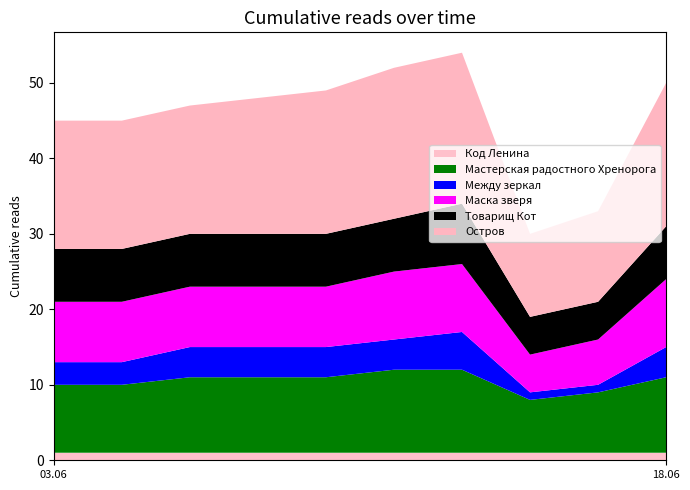

Reading left to right, transcribe all the data shown in this chart.

Код Ленина: 1	1	1	1	1	1	1	1	1	1
Мастерская радостного Хренорога: 9	9	10	10	10	11	11	7	8	10
Между зеркал: 3	3	4	4	4	4	5	1	1	4
Маска зверя: 8	8	8	8	8	9	9	5	6	9
Товарищ Кот: 7	7	7	7	7	7	8	5	5	7
Остров: 17	17	17	18	19	20	20	11	12	19